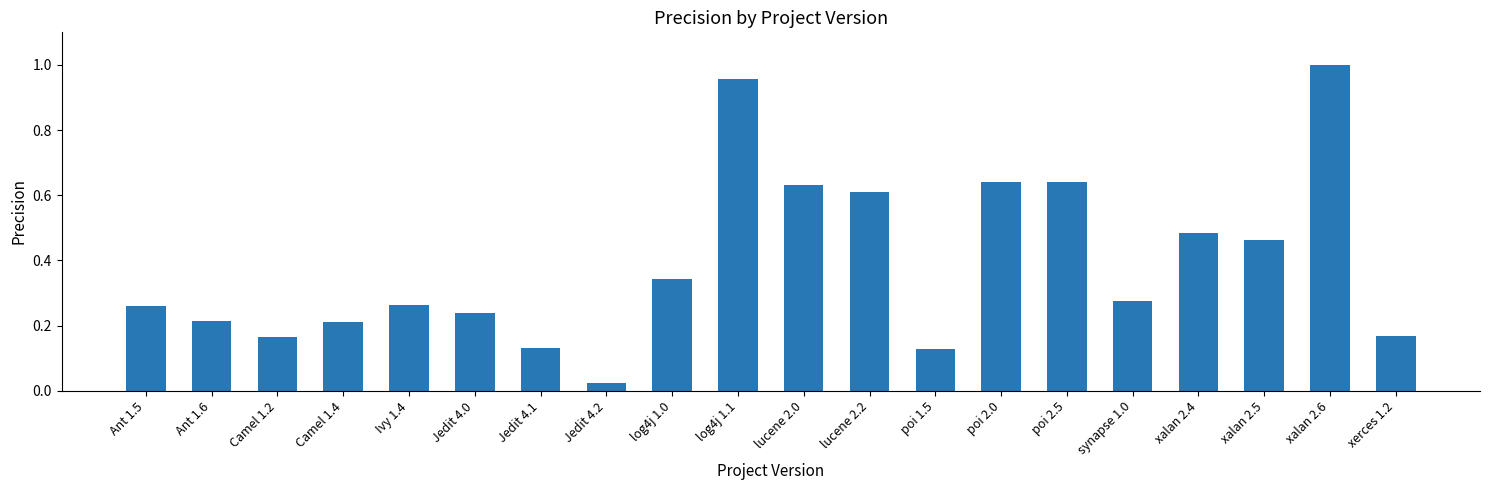

The chart shows a value of 0.6 at log4j 1.0. True or false?

False